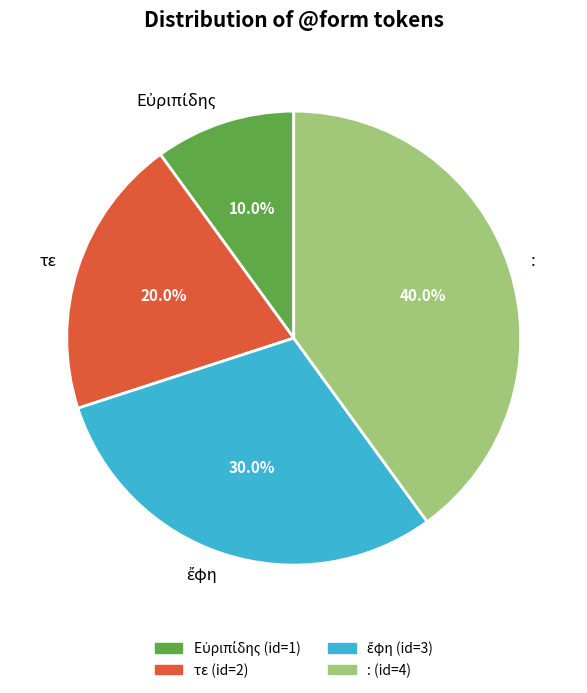

What percentage is the : slice, to the nearest percent?

40%